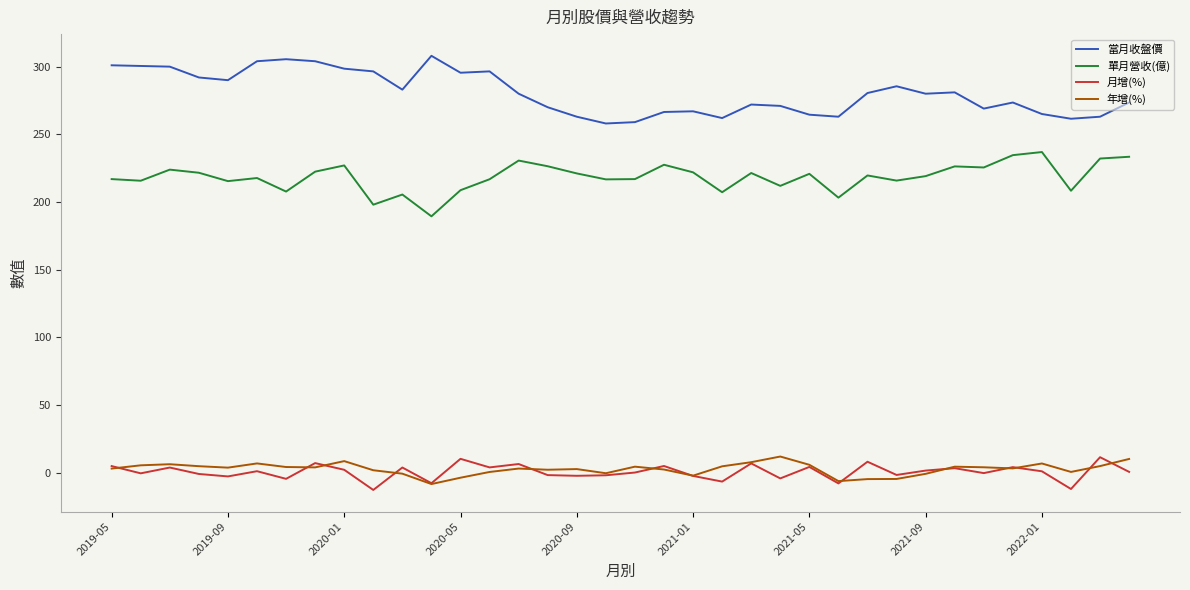

Which series has the largest total across all categories?

當月收盤價